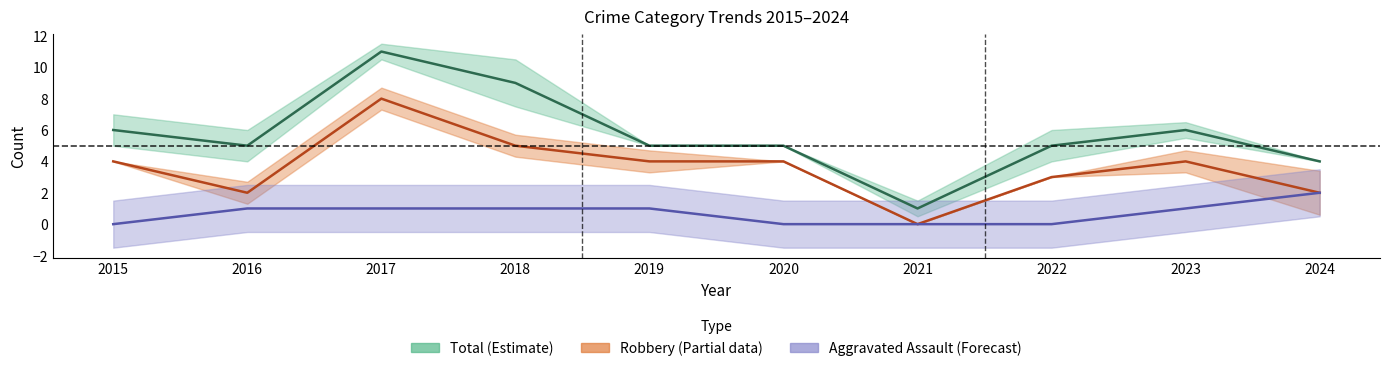

The value of Total at 2024 is 4. True or false?

True